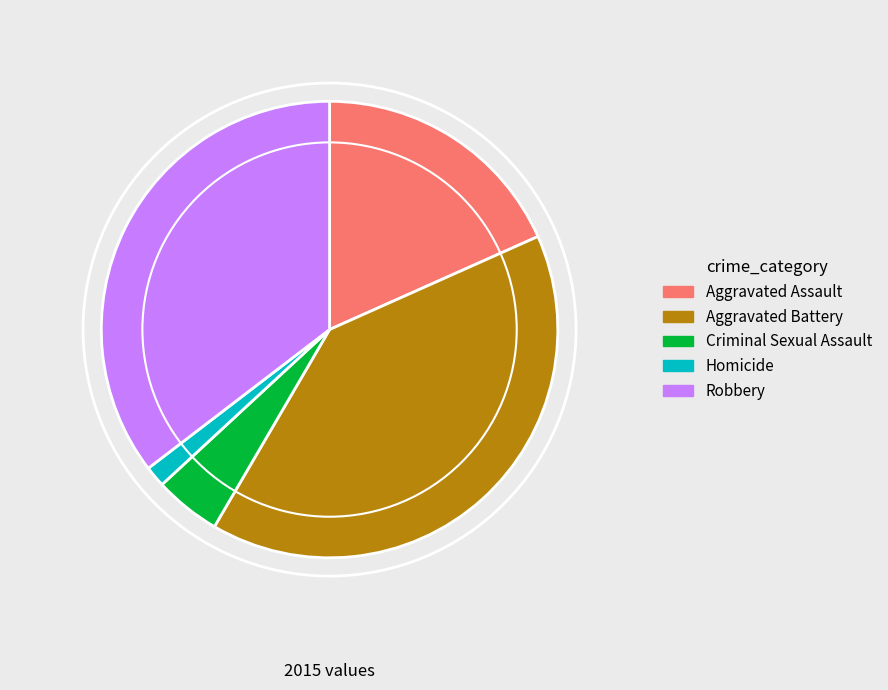

Does Robbery account for over 50% of the chart?

No